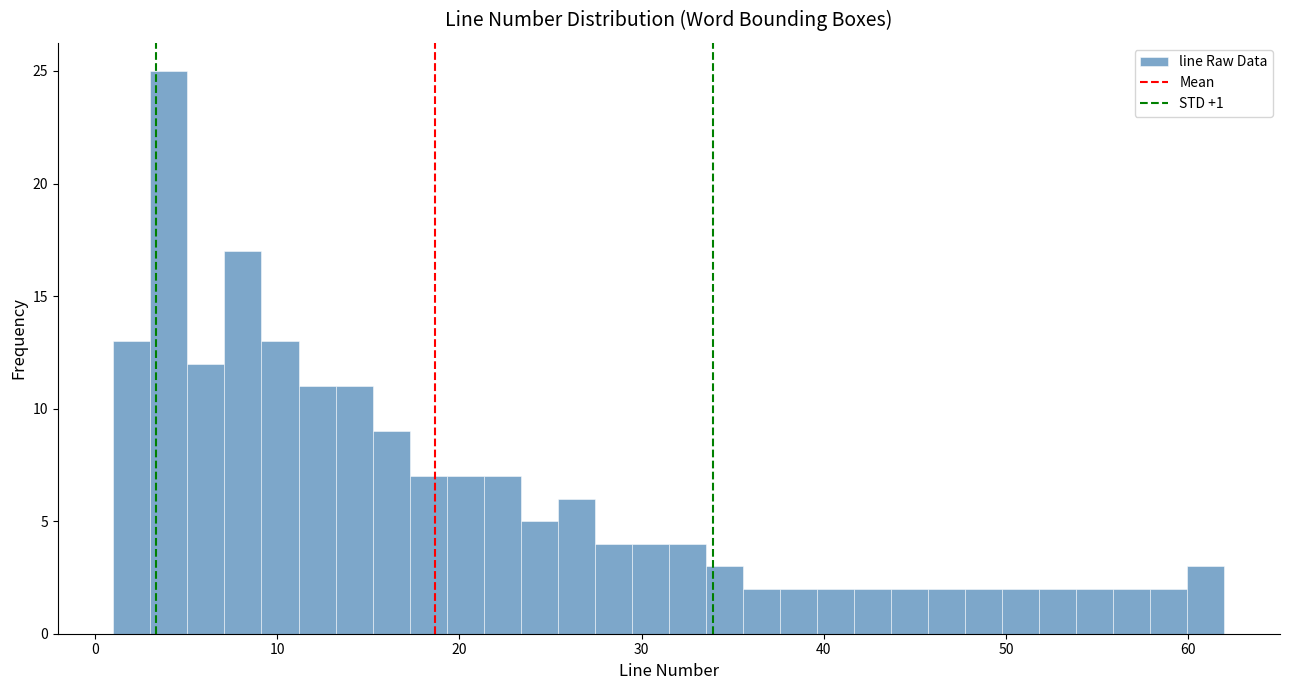

Around what value on the x-axis is the tallest bar? Give the approximate position of its centre, as read against the axis.

4